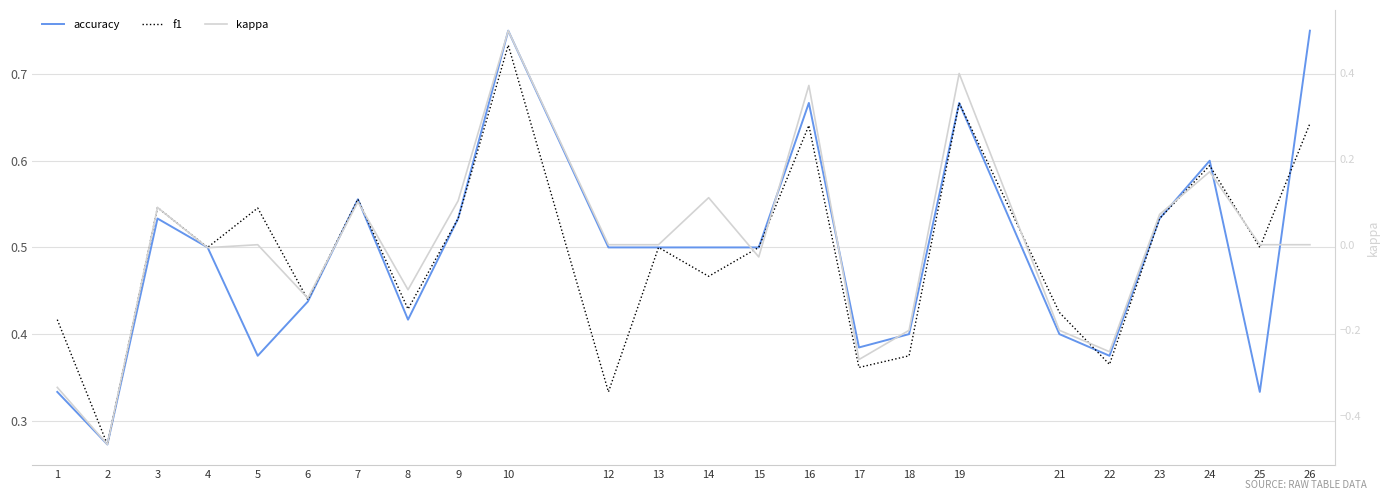

At how many categories does at least one series exceed 0?

24